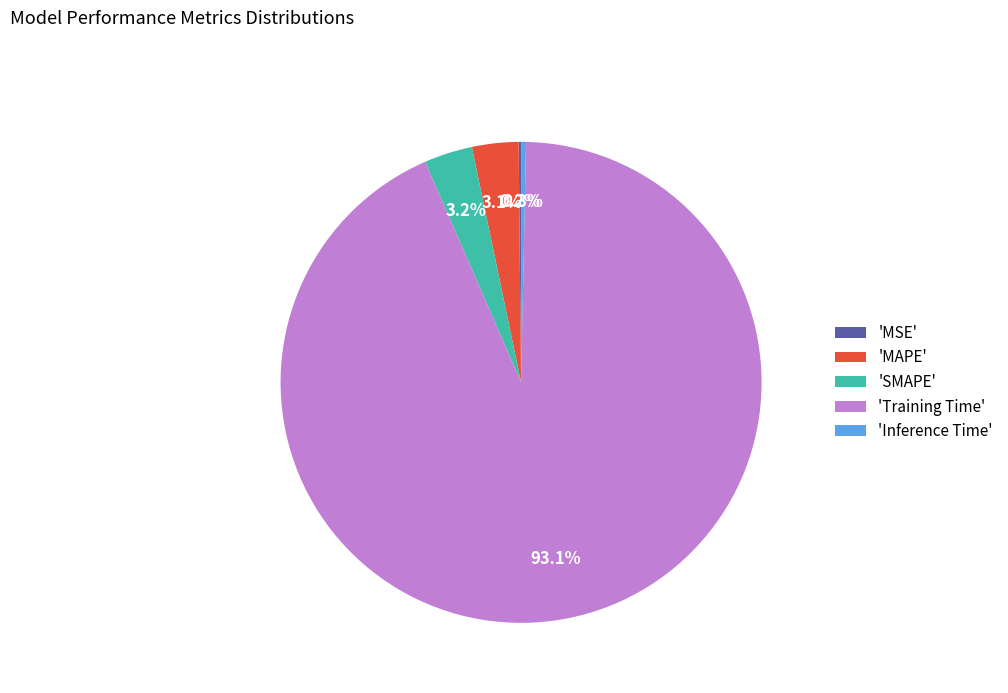

What is the majority slice?

'Training Time'